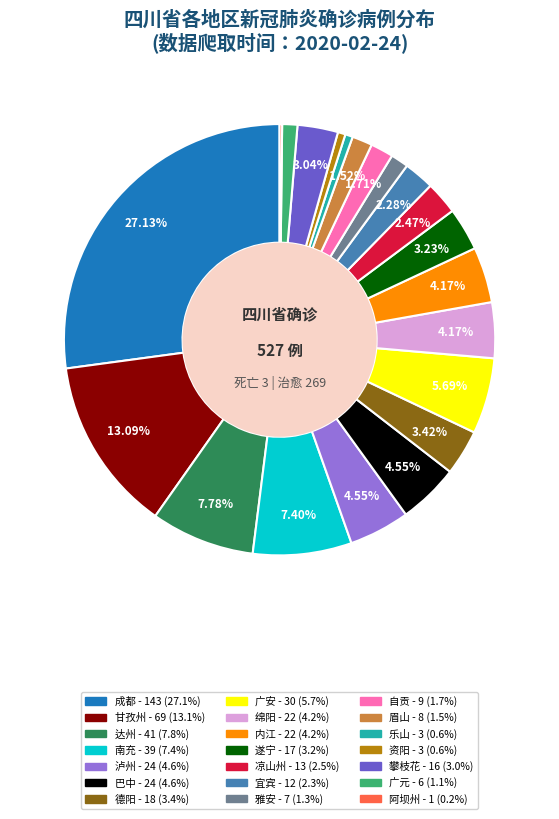

Between 自贡 and 巴中, which is larger?

巴中